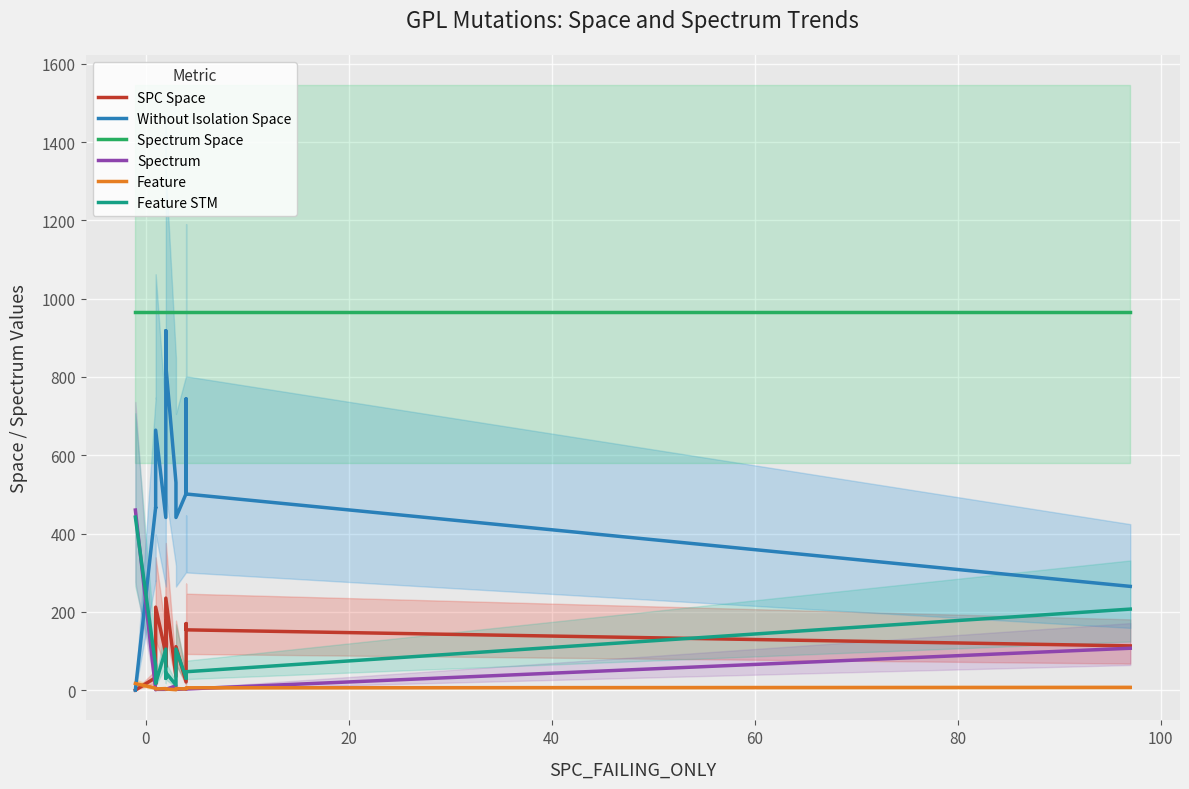

What position from the left is 20?

3